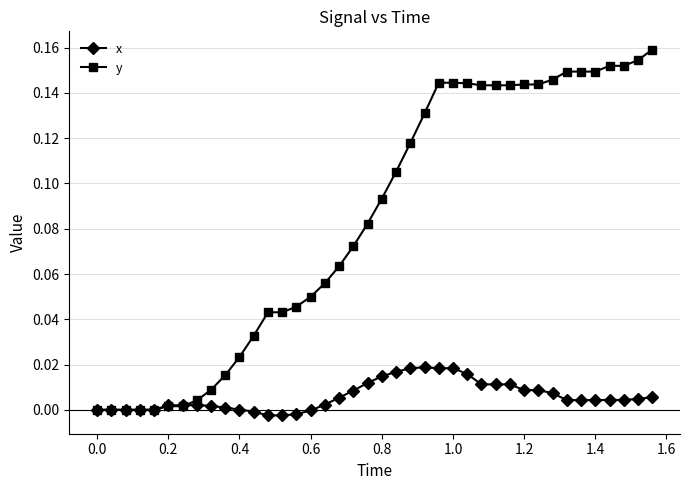

Which series has the largest range (max minus min)?

y